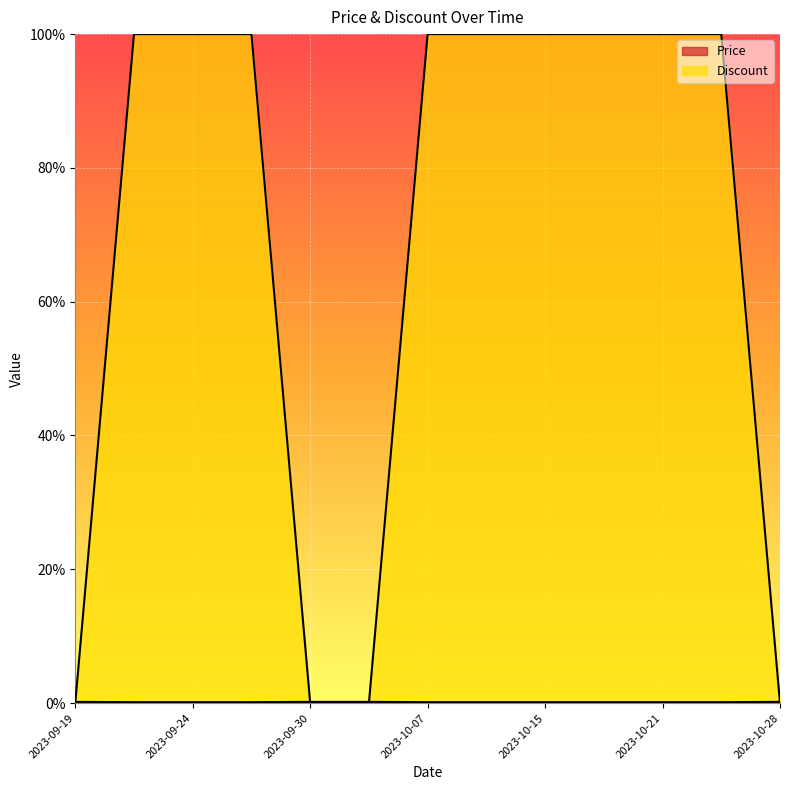

At 2023-10-03, list the series in order from smallest to largest.

Discount, Price